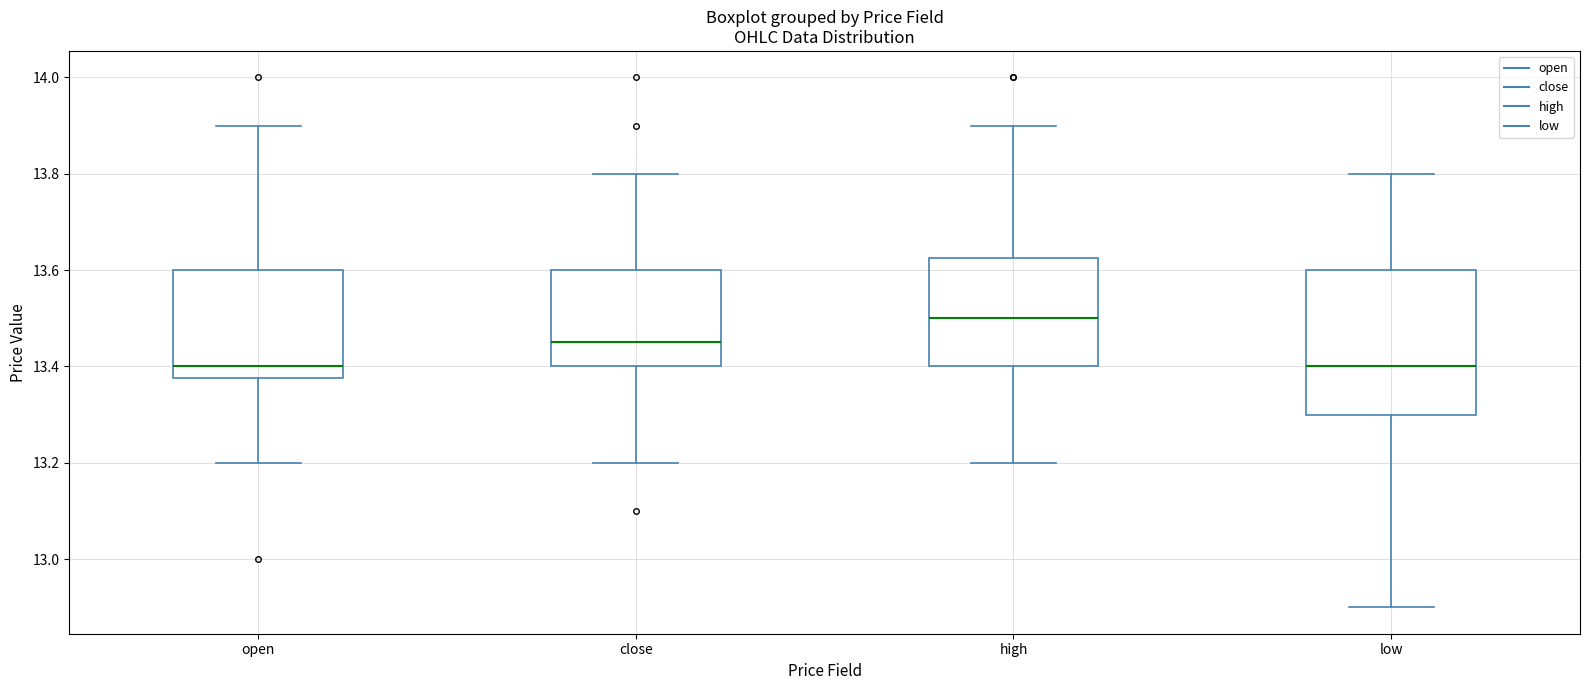

Which box is the tallest, from its lower edge to its upper edge?

low